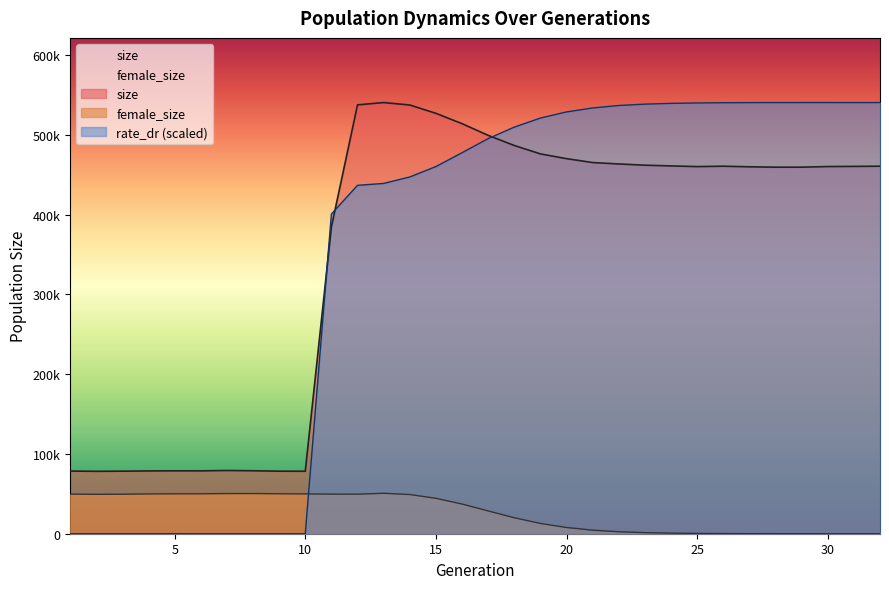

How many values in the rate_dr series exceed 495235?

16